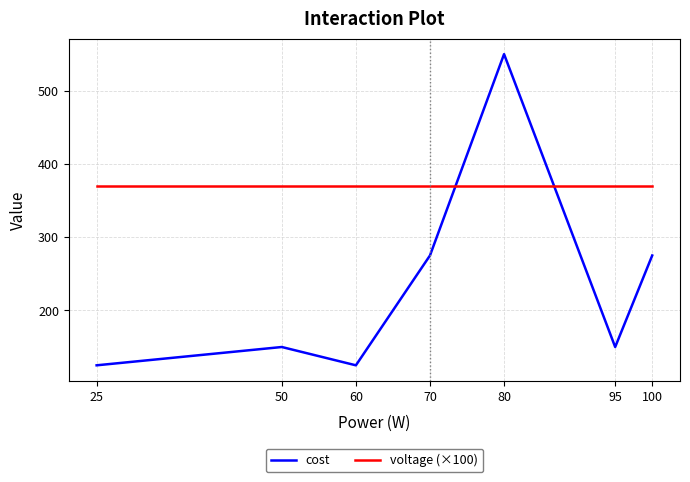

What are all the series names shown in the legend?

cost, voltage (×100)